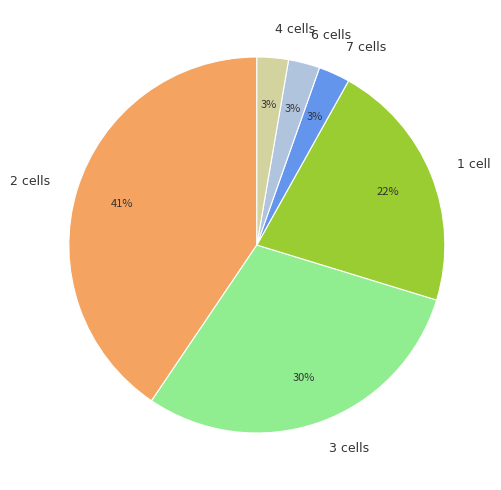

Which has a higher value, 2 cells or 6 cells?

2 cells